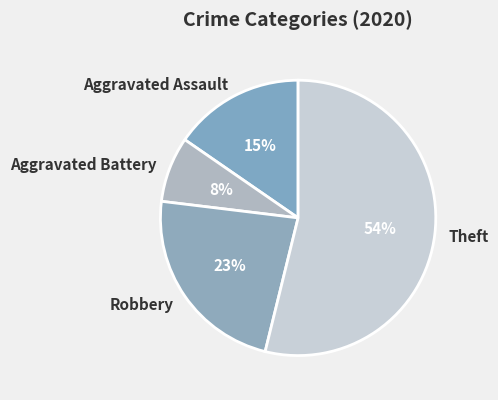

Count the number of slices in the pie.

4